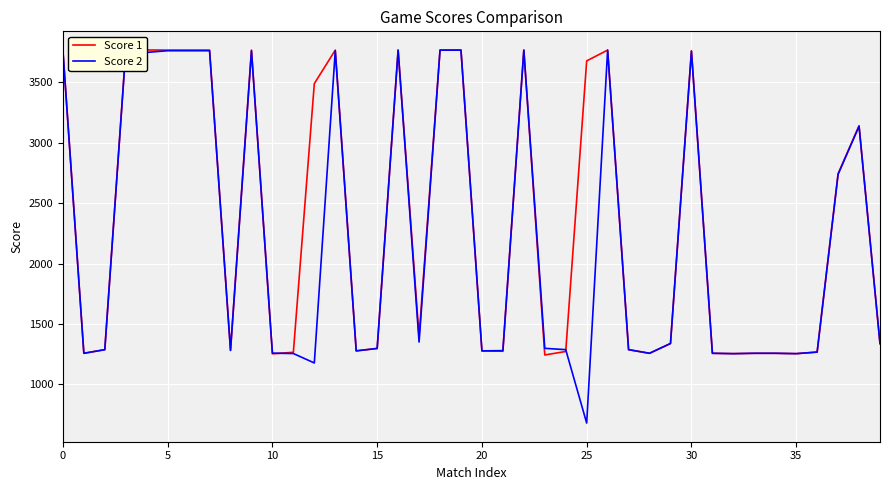

What are all the series names shown in the legend?

Score 1, Score 2